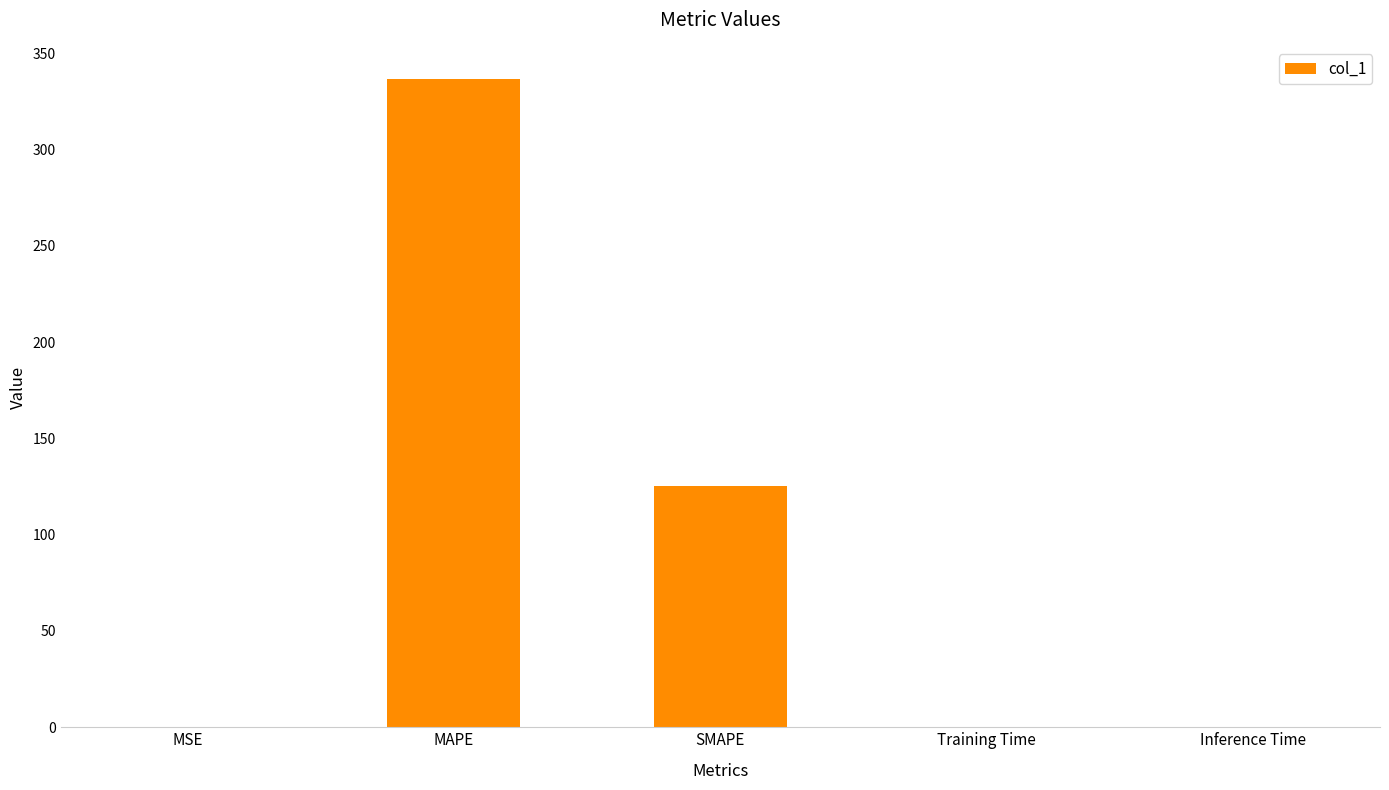

At which category does the chart reach its peak across all series?

MAPE